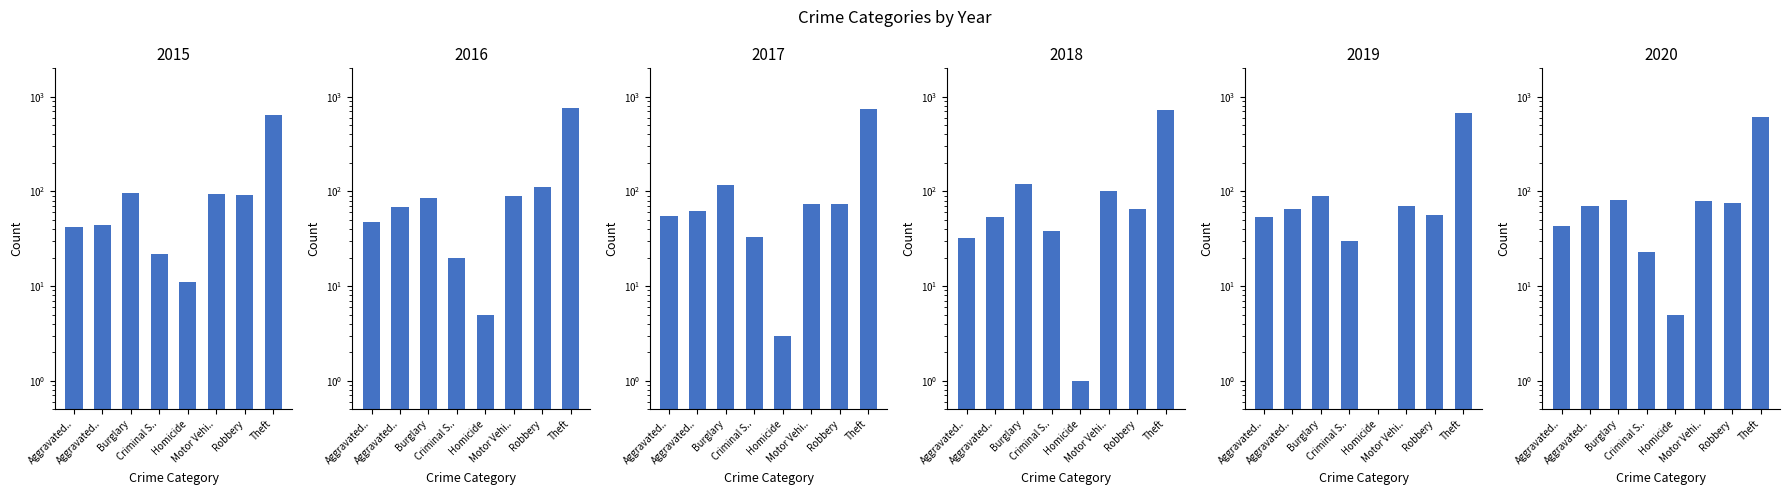

Where does the 2018 series first go above 66?

Burglary